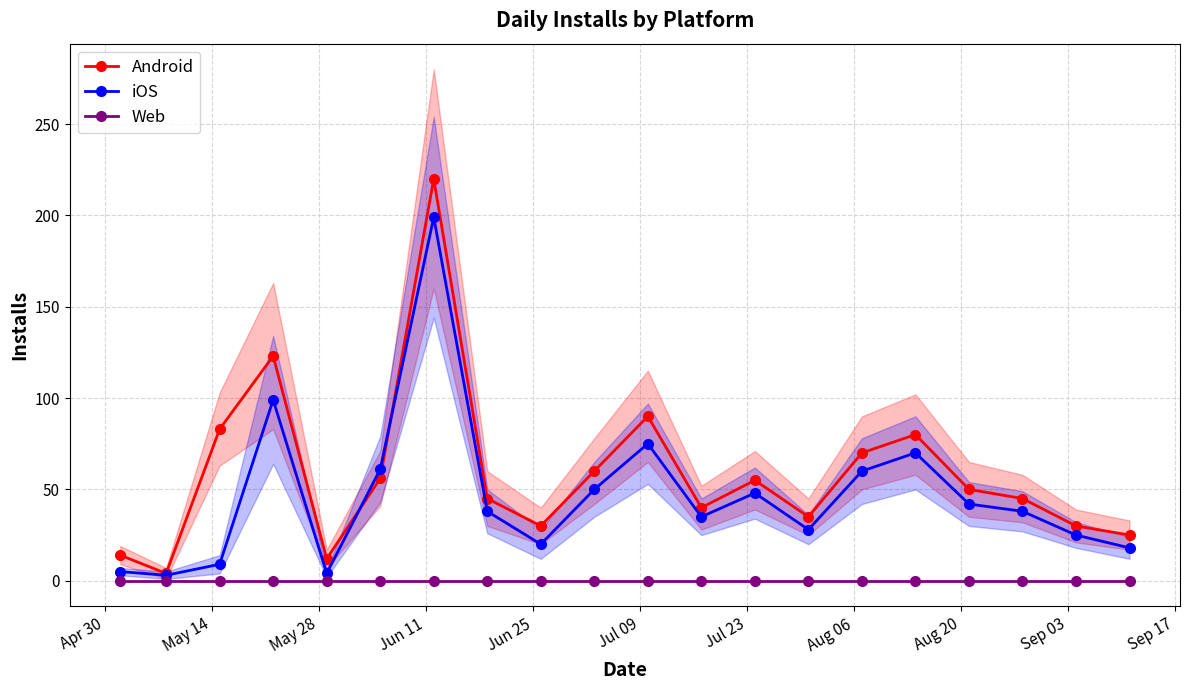

Count the number of categories in the chart.

20